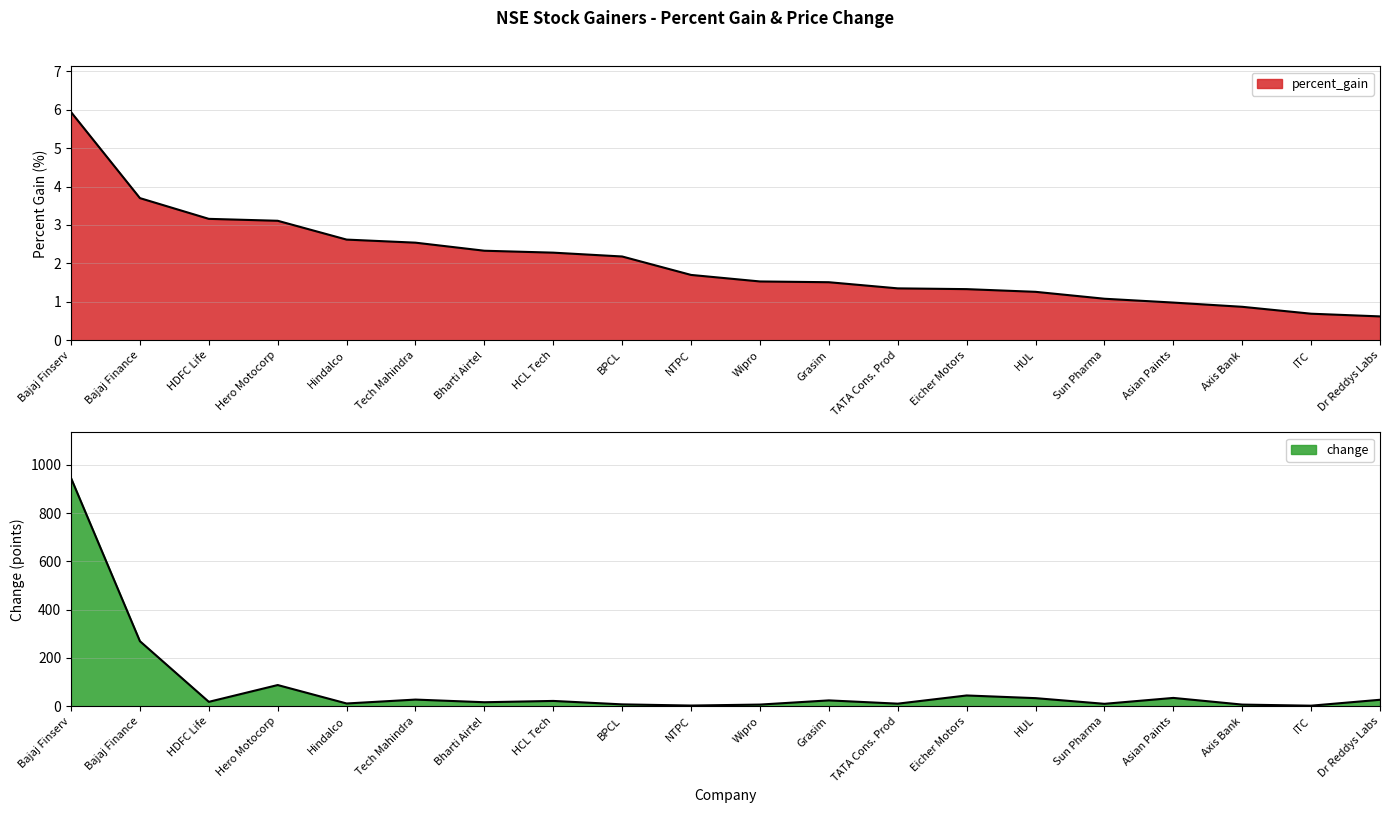

Is the value of change at Wipro greater than the value of percent_gain at Tech Mahindra?

Yes